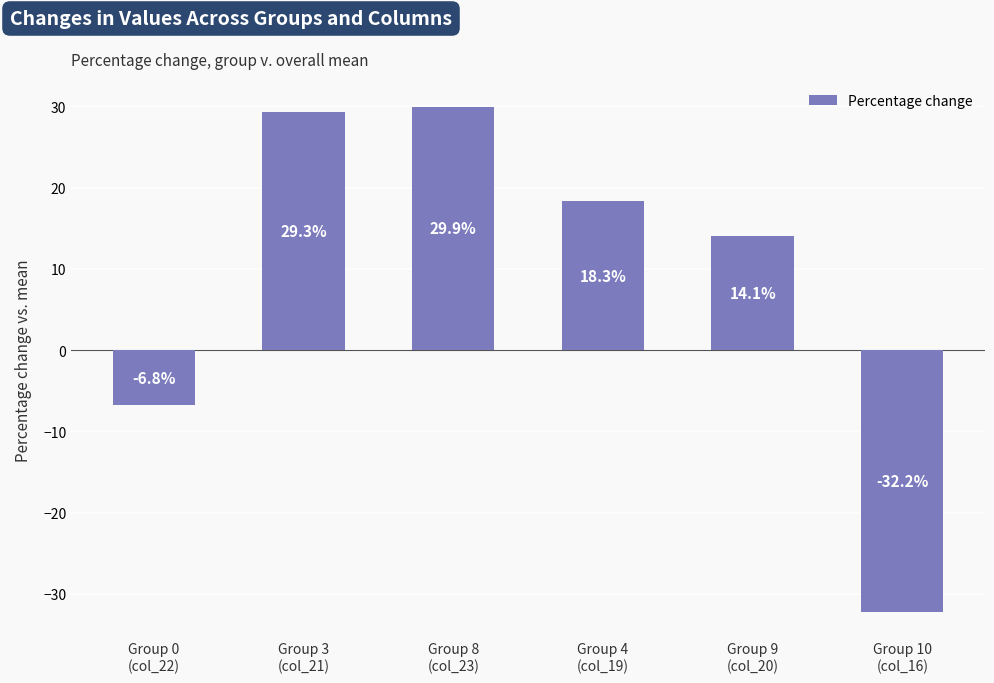

Read the value at Group 3
(col_21).

29.3